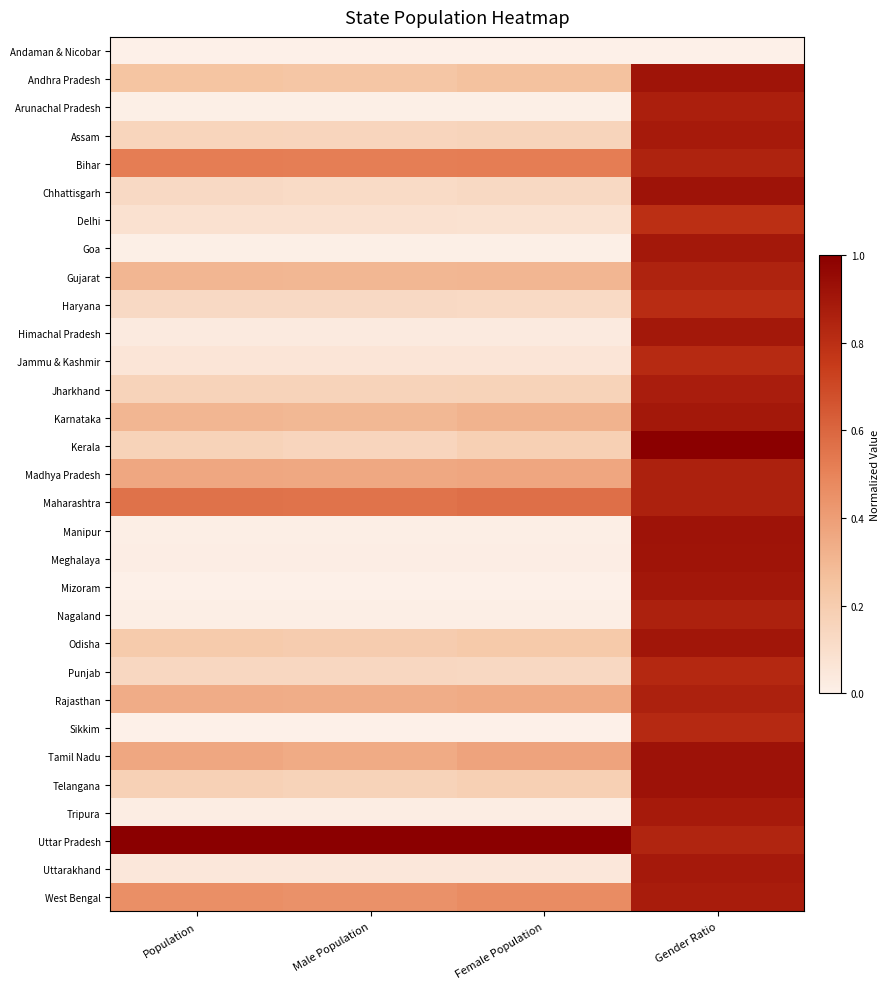

What is the total value across all series at Gender Ratio?

26.3